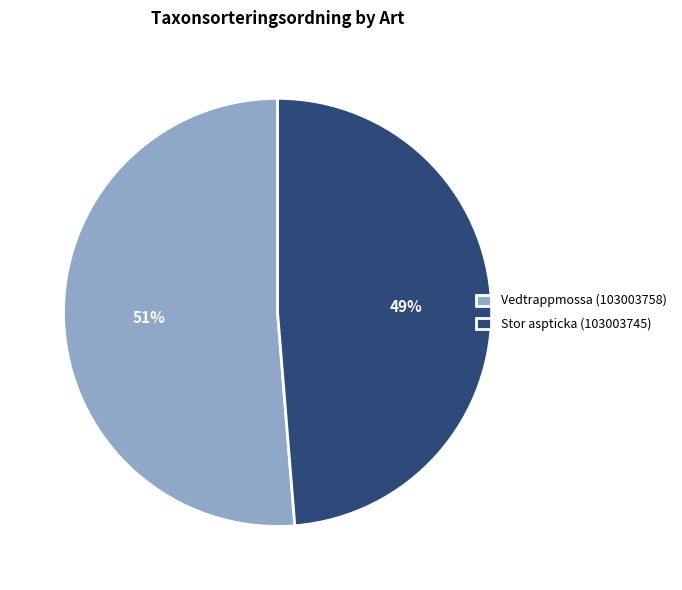

The Stor aspticka (103003745) slice represents 49% of the pie. True or false?

True